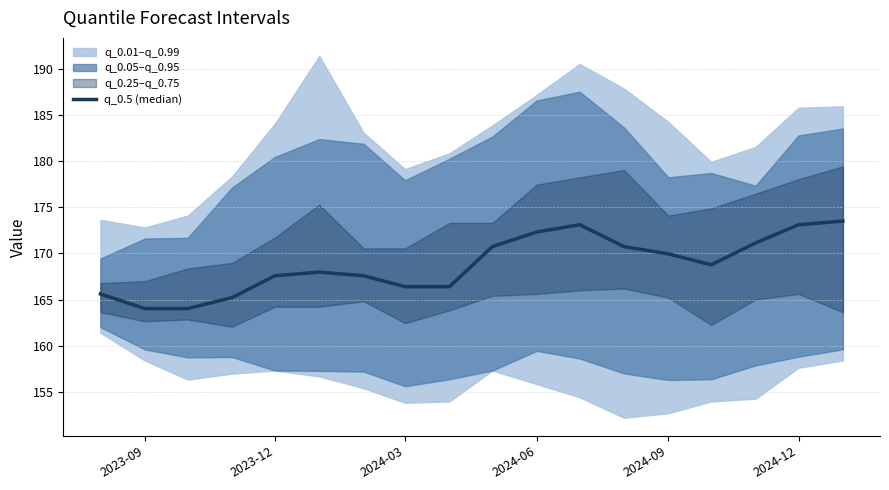

How many values are below 168?

9